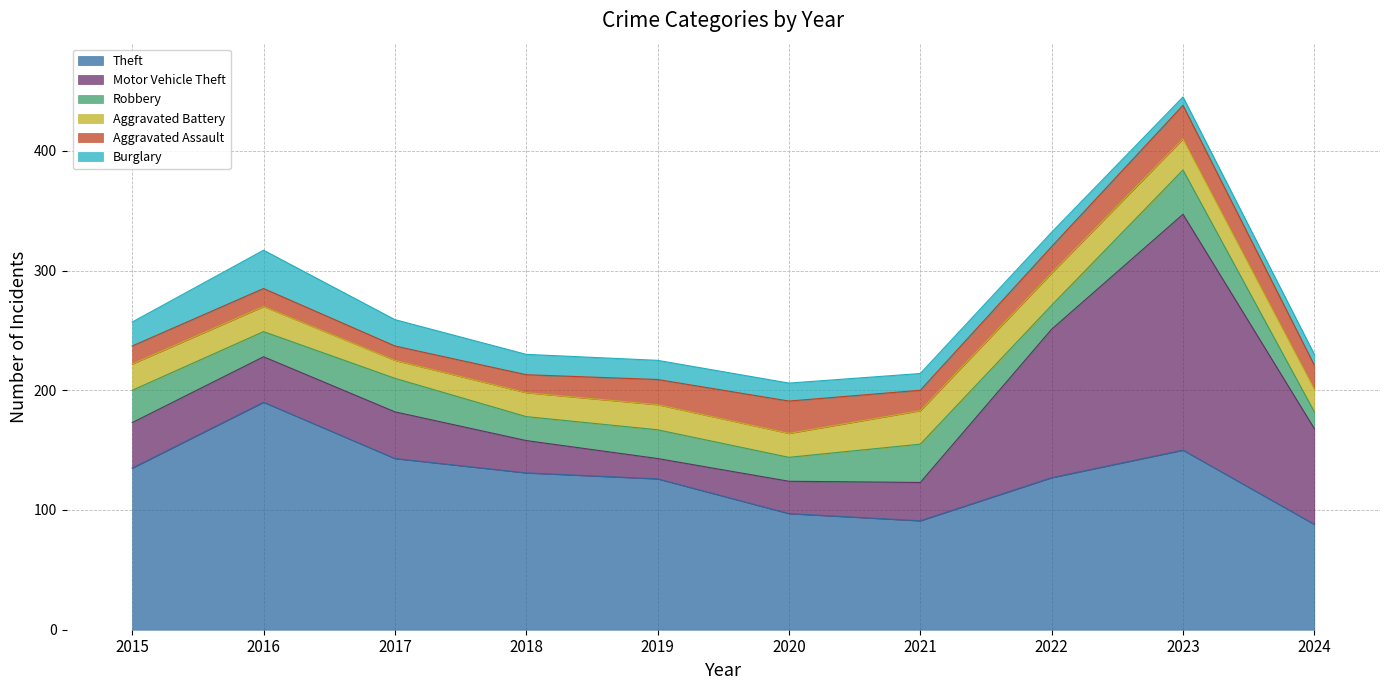

What is the difference between the maximum and minimum values in the Robbery series?

23